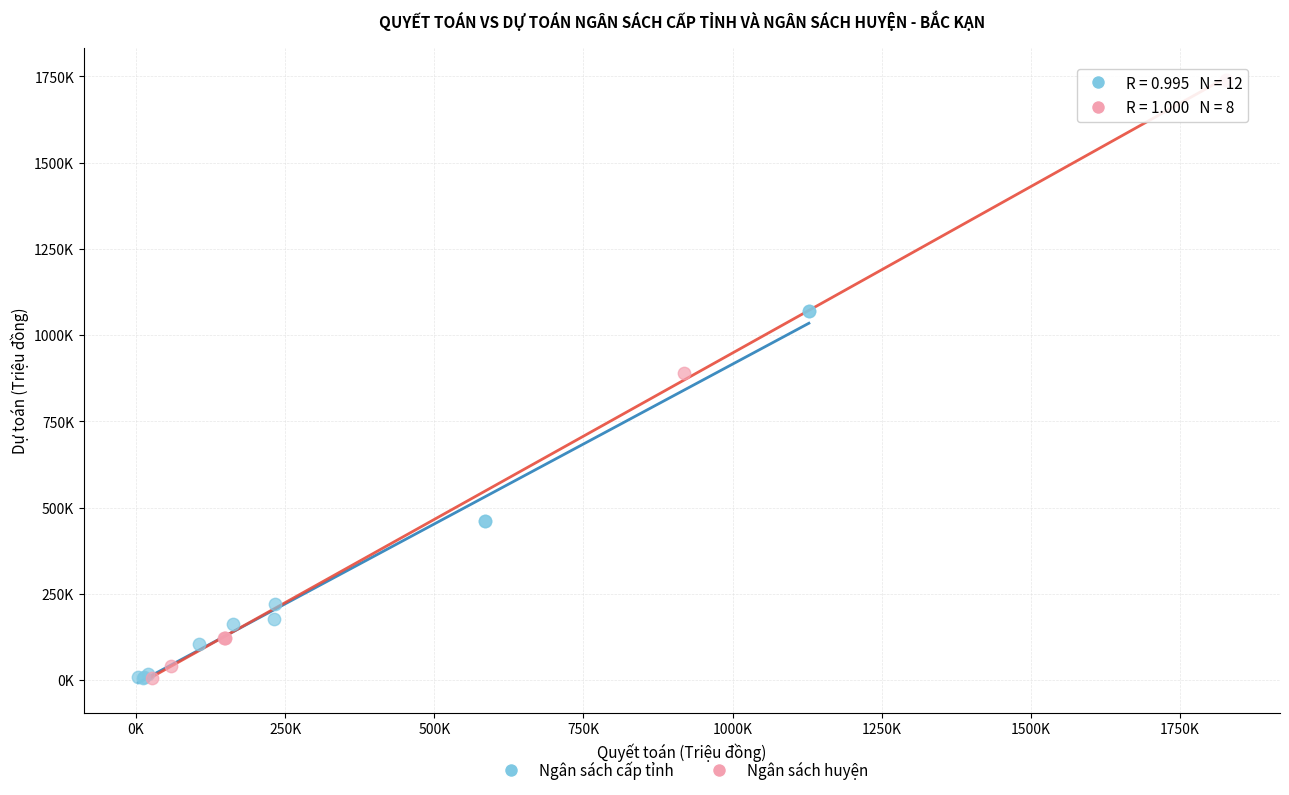

Which series has the largest Y range (max minus min)?

Ngân sách huyện